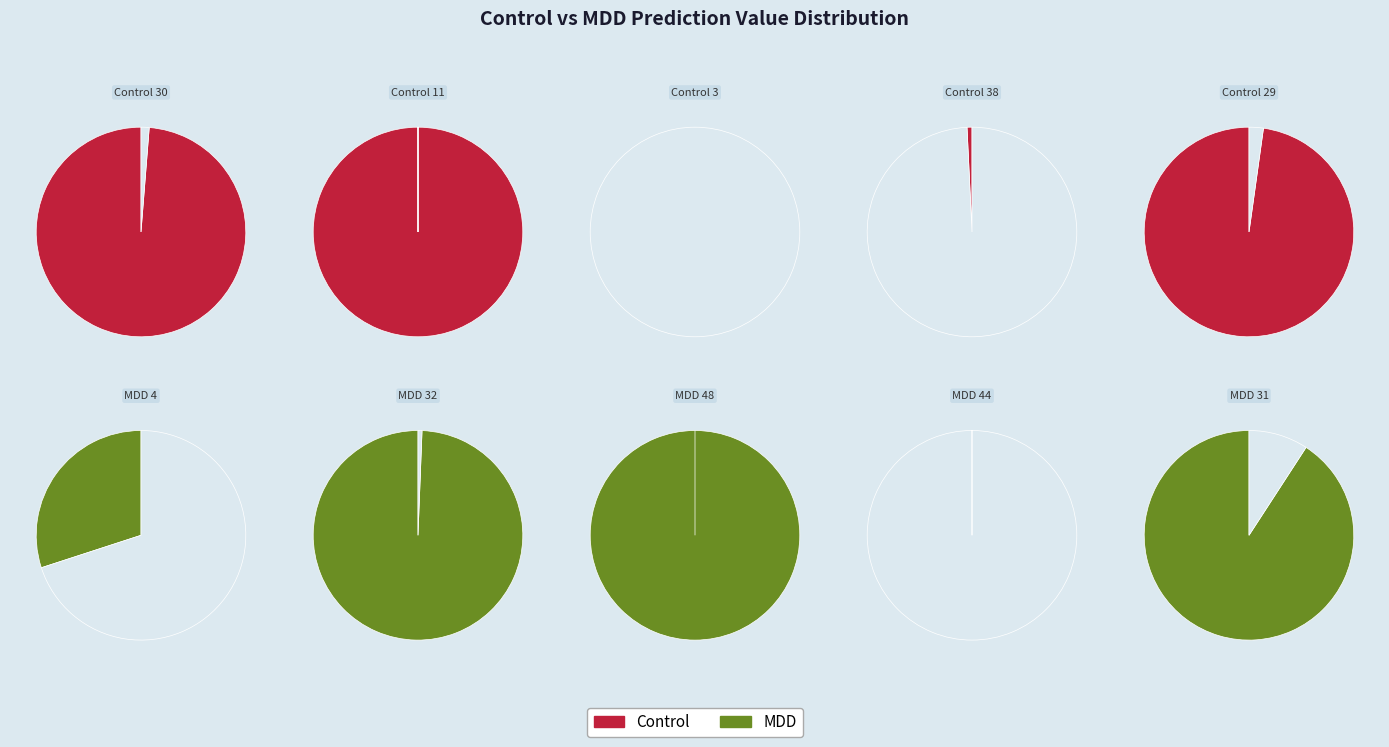

Which has a higher value, MDD 31 or MDD 48?

MDD 48